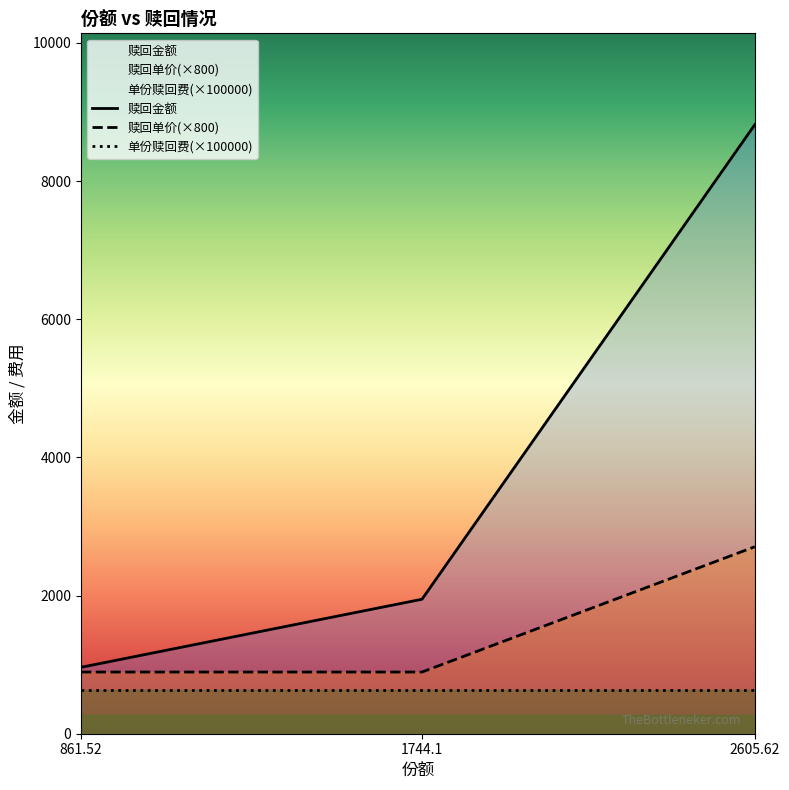

What is the value of the 赎回单价 point at the 1st from the left?

892.8